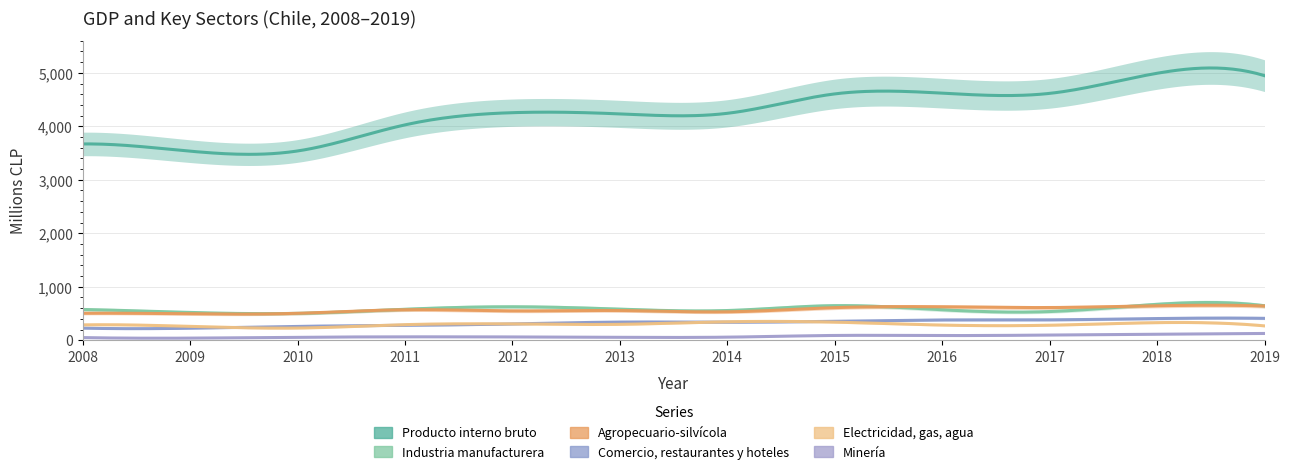

Where do Industria manufacturera and Agropecuario-silvícola first cross each other?

2009 and 2010